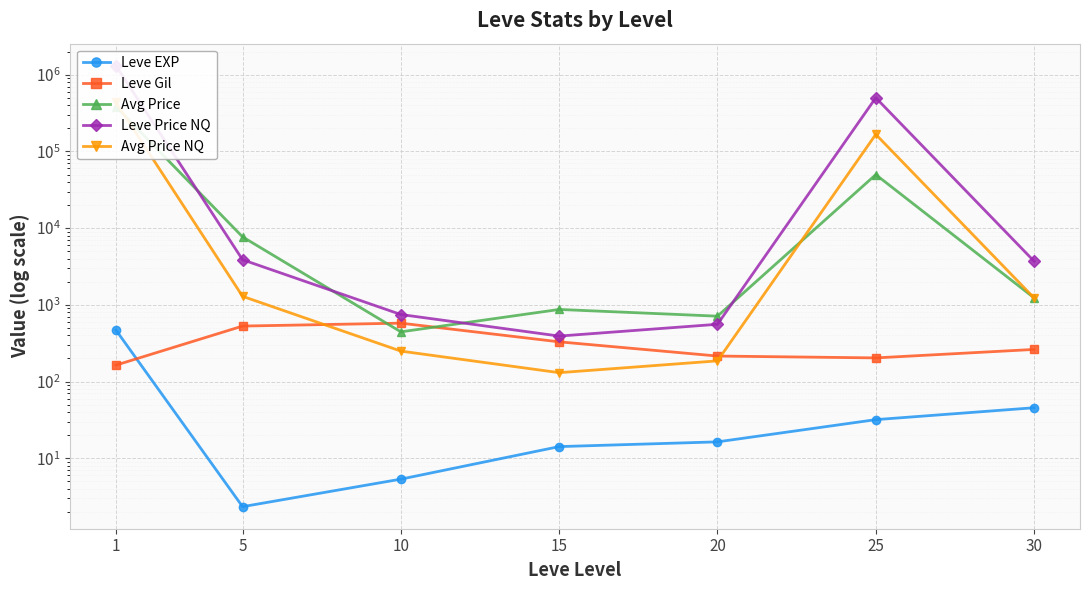

Is this an area chart (filled region under the line)?

No